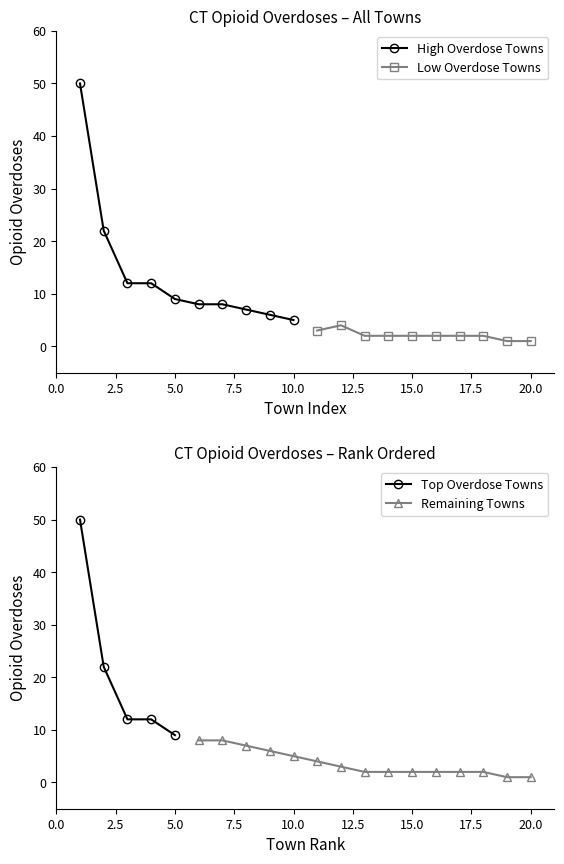

The High Overdose Towns series shows 9 at 5.0. True or false?

True